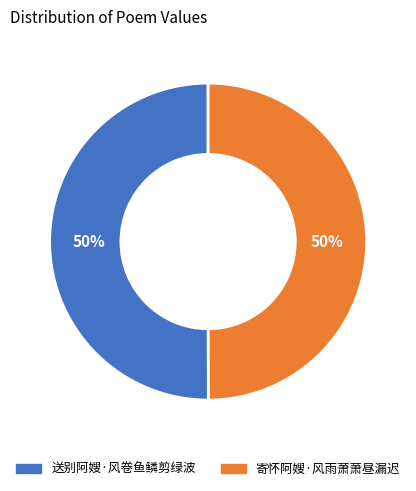

What percentage is the 送别阿嫂·风卷鱼鳞剪绿波 slice, to the nearest percent?

50%